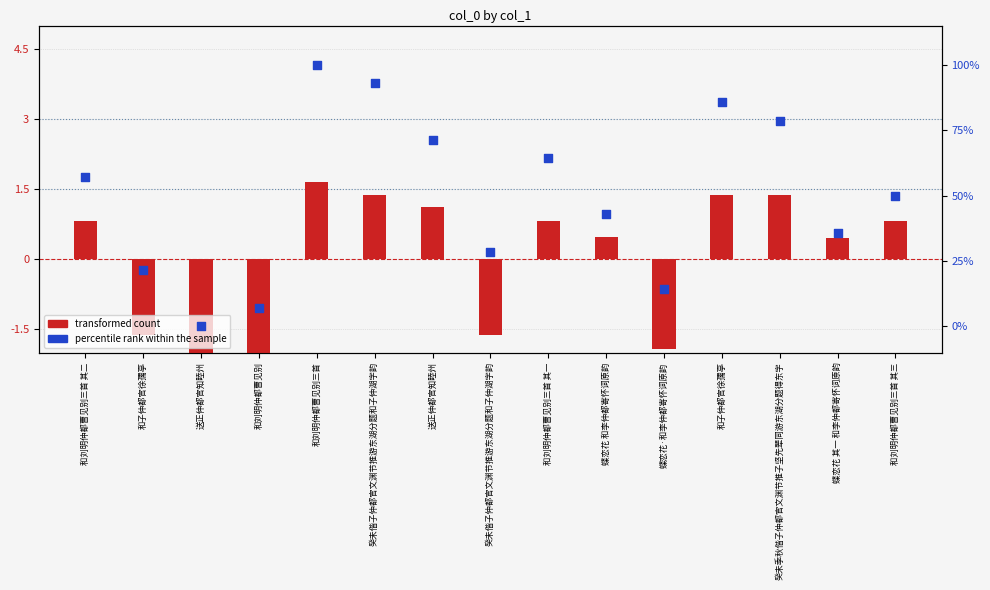

Which series has the largest Y range (max minus min)?

percentile rank within the sample